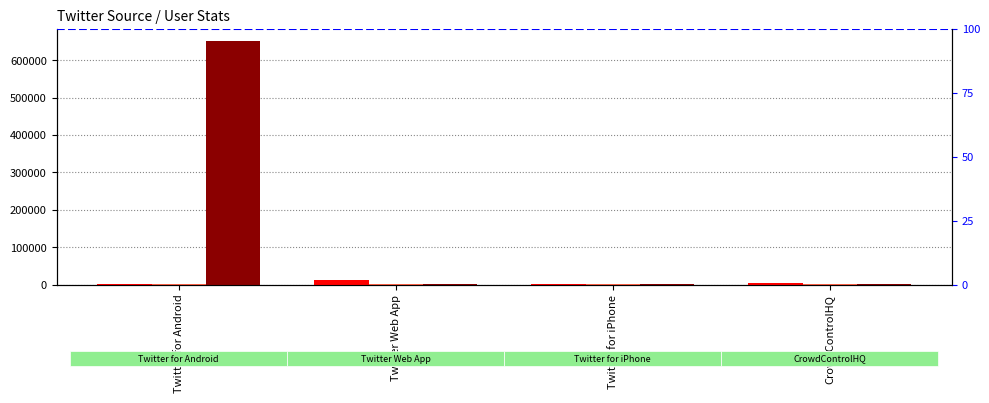

At which category is the sum across all series the highest?

Twitter for Android